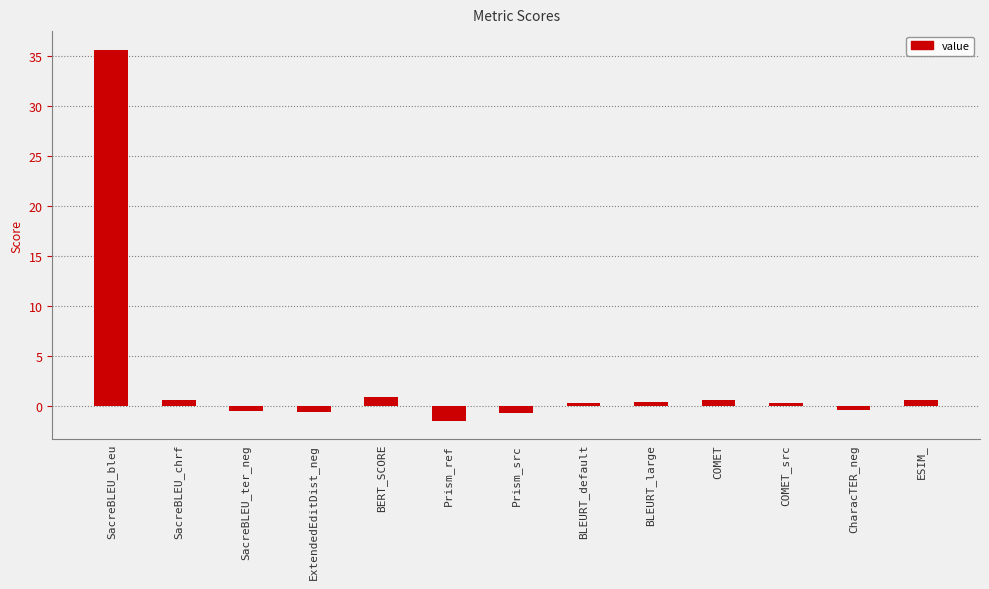

How many bars are there in total?

13